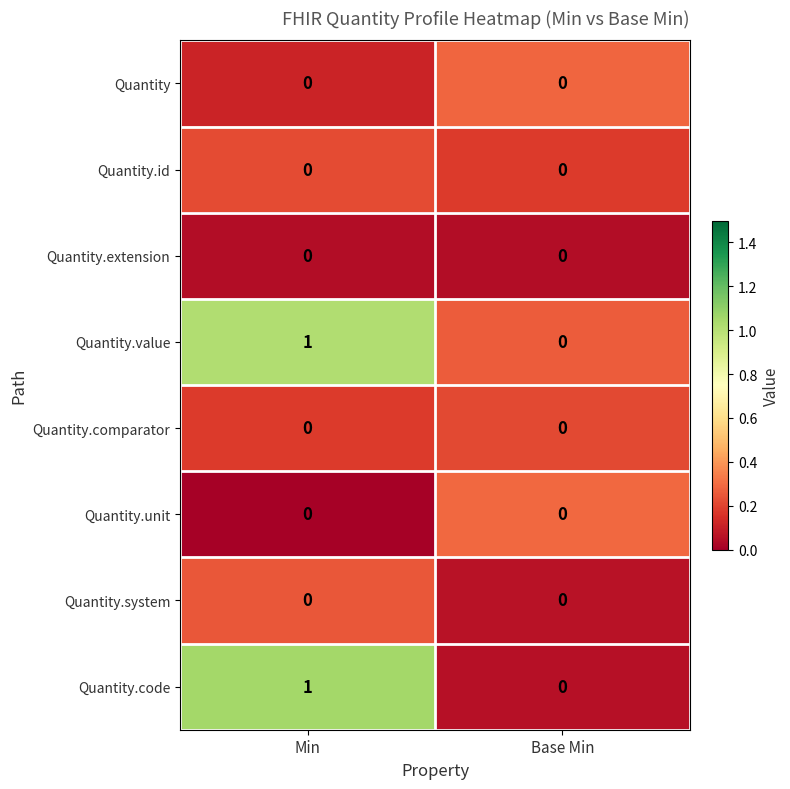

Is it true that Quantity.extension equals 0 at Base Min?

True